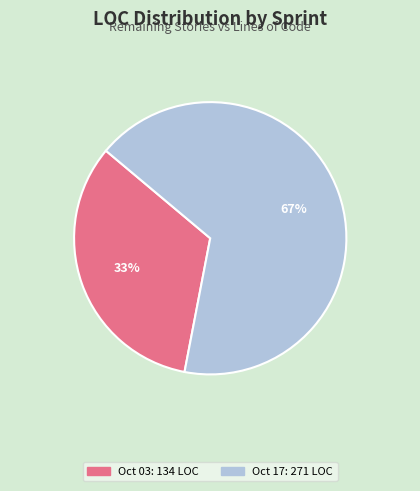

To the nearest percent, what is the difference between the largest and smallest slice percentages?

34%